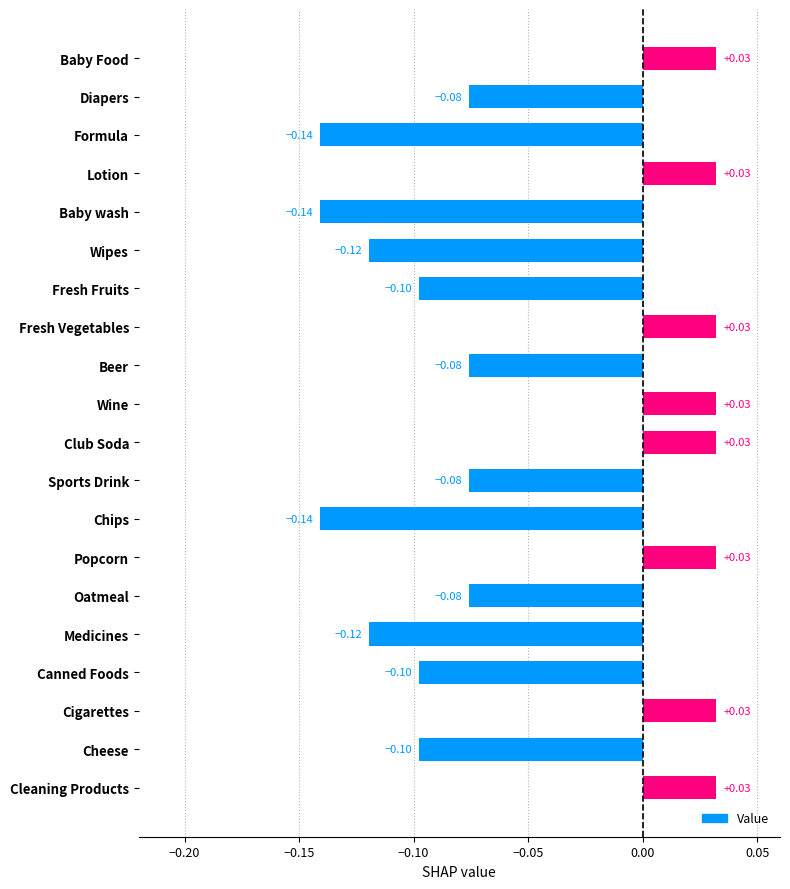

What is the label of the 10th bar from the top?

Wine